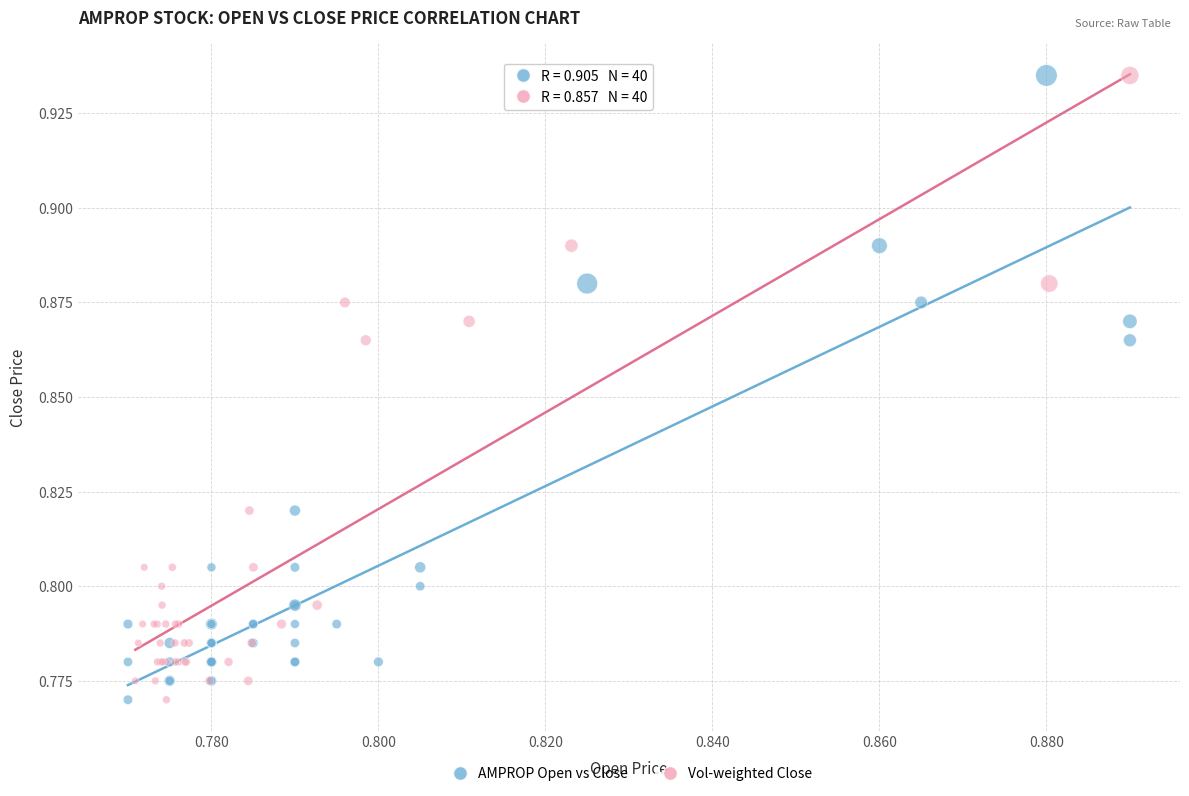

What are all the series names shown in the legend?

AMPROP Open vs Close, Vol-weighted Close